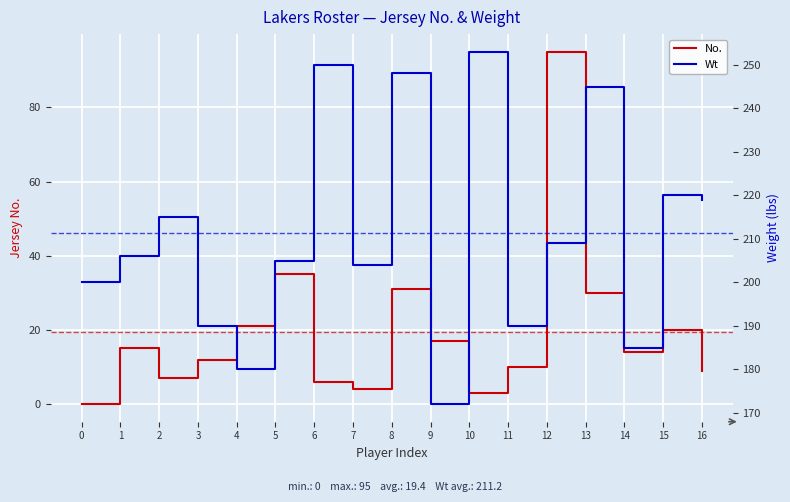

What is the average value of the No. series?

19